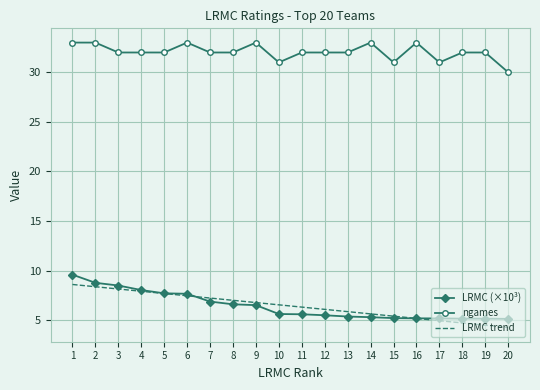

True or false: ngames and LRMC trend intersect in this chart.

False